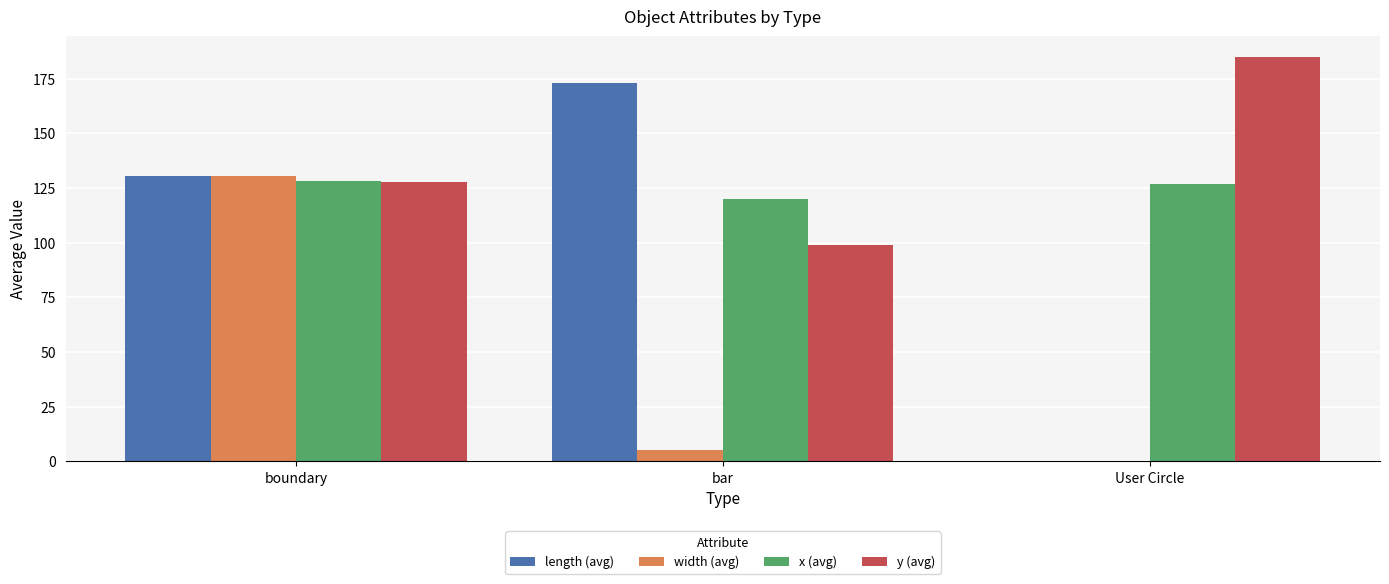

The y (avg) series shows 69.4 at User Circle. True or false?

False